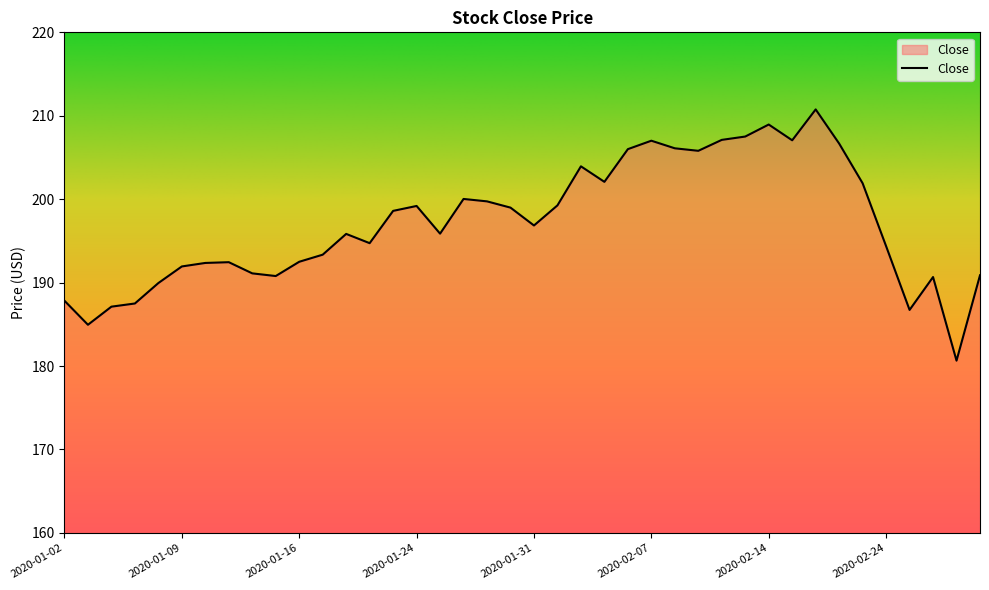

What is the greatest value displayed?

210.8